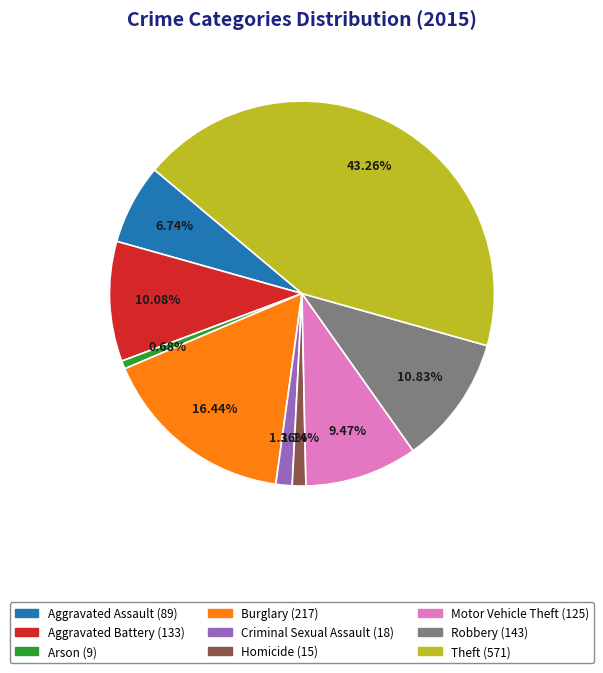

True or false: Burglary accounts for 30% of the total.

False